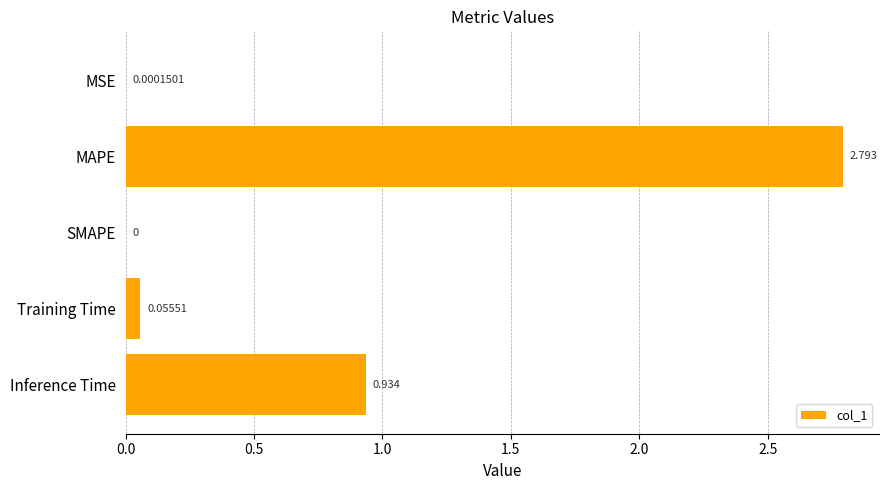

Between MAPE and Training Time, which is larger?

MAPE